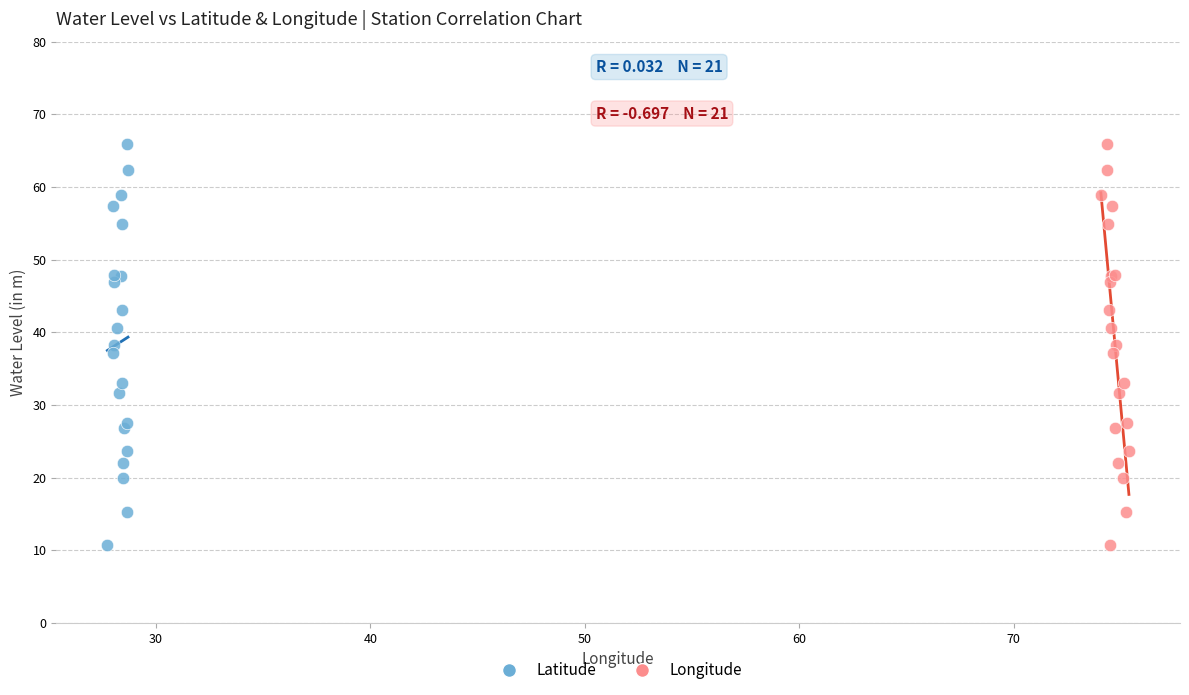

What are all the series names shown in the legend?

Latitude, Longitude